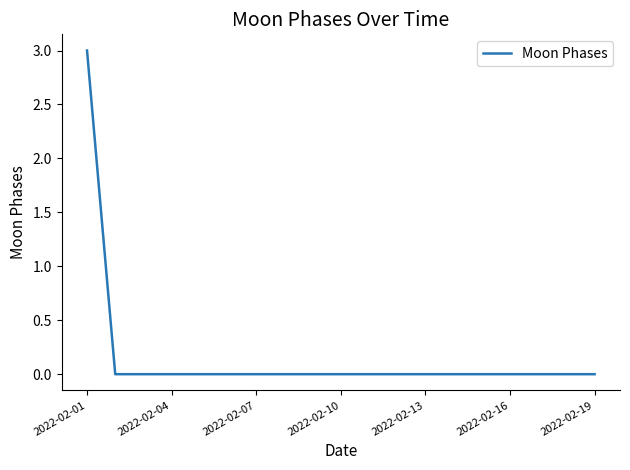

What is the difference between the maximum and minimum values?

3